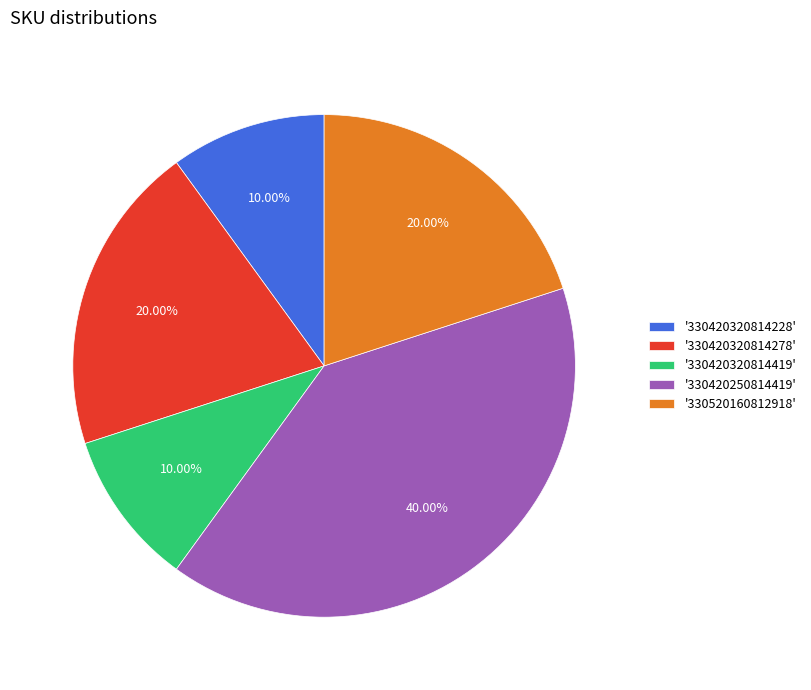

Count the number of slices in the pie.

5